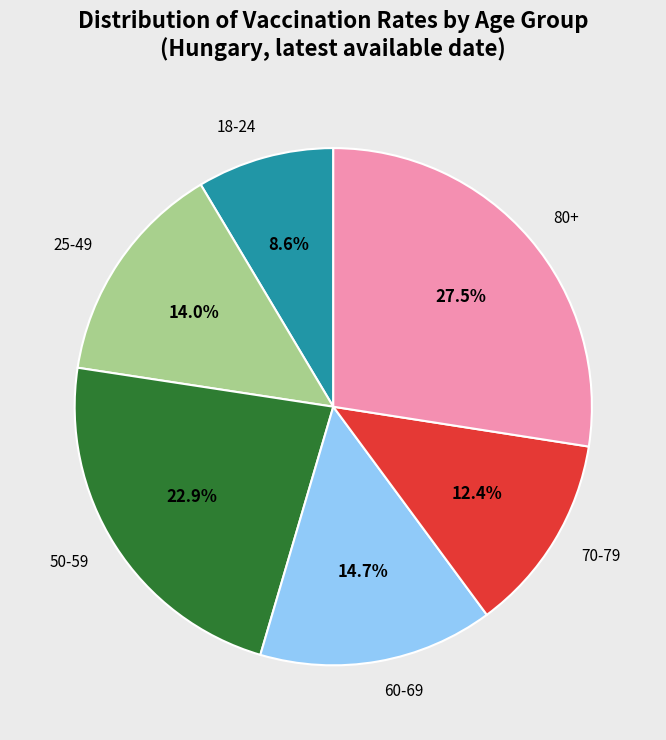

Which category has the biggest portion of the pie?

80+